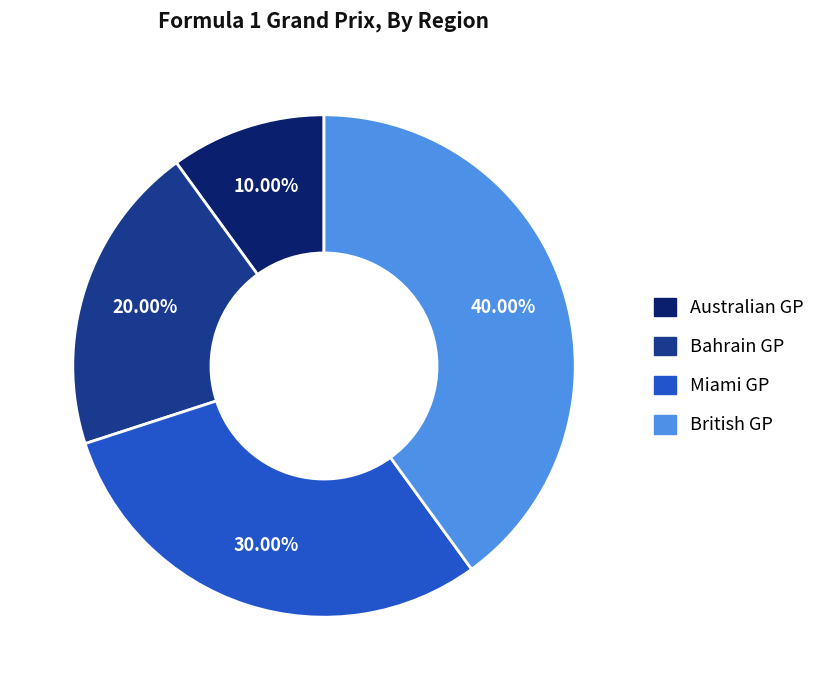

What is the ratio of the value at Miami GP to the value at Bahrain GP?

1.5